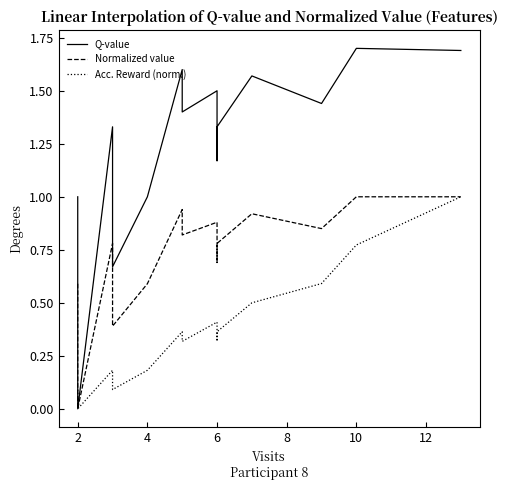

Which series has the largest range (max minus min)?

Q-value